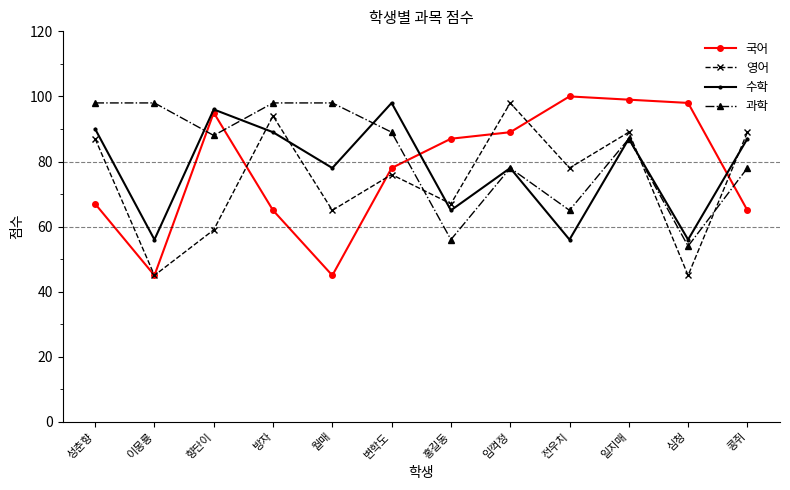

Reading right to left, list all the values displayed in this chart.

국어: 콩쥐=65	심청=98	일지매=99	전우치=100	임꺽정=89	홍길동=87	변학도=78	월매=45	방자=65	향단이=95	이몽룡=45	성춘향=67
영어: 콩쥐=89	심청=45	일지매=89	전우치=78	임꺽정=98	홍길동=67	변학도=76	월매=65	방자=94	향단이=59	이몽룡=45	성춘향=87
수학: 콩쥐=87	심청=56	일지매=87	전우치=56	임꺽정=78	홍길동=65	변학도=98	월매=78	방자=89	향단이=96	이몽룡=56	성춘향=90
과학: 콩쥐=78	심청=54	일지매=87	전우치=65	임꺽정=78	홍길동=56	변학도=89	월매=98	방자=98	향단이=88	이몽룡=98	성춘향=98